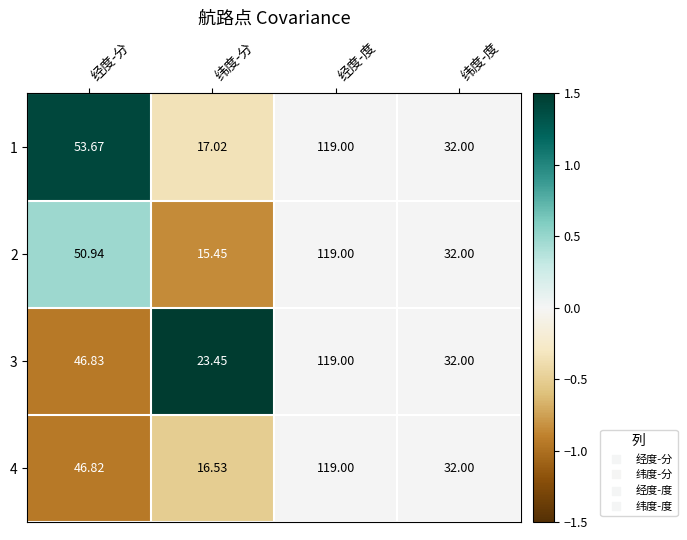

List the labels in order of 4 value, smallest first.

纬度-分, 纬度-度, 经度-分, 经度-度